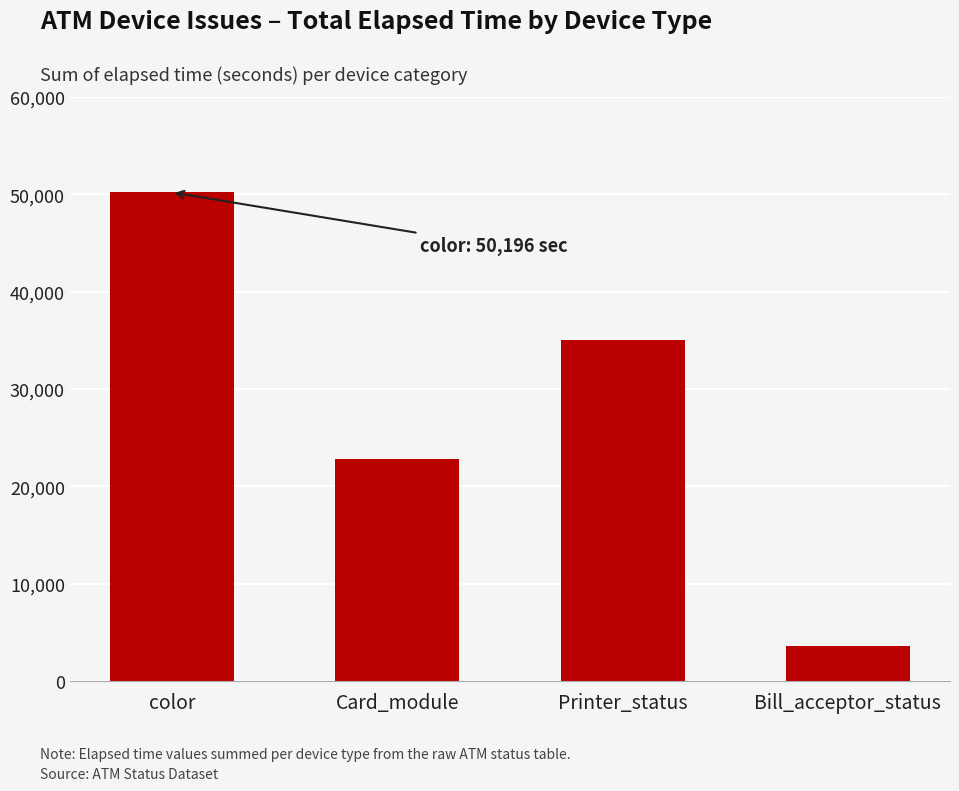

What is the greatest value displayed?

50196